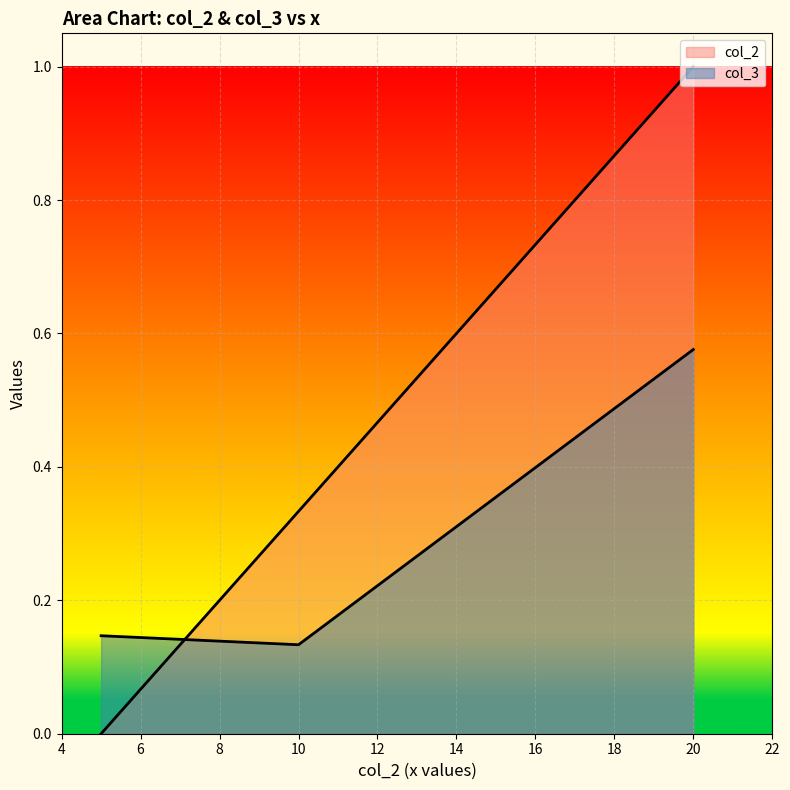

What is the sum of all col_2 values?

1.3